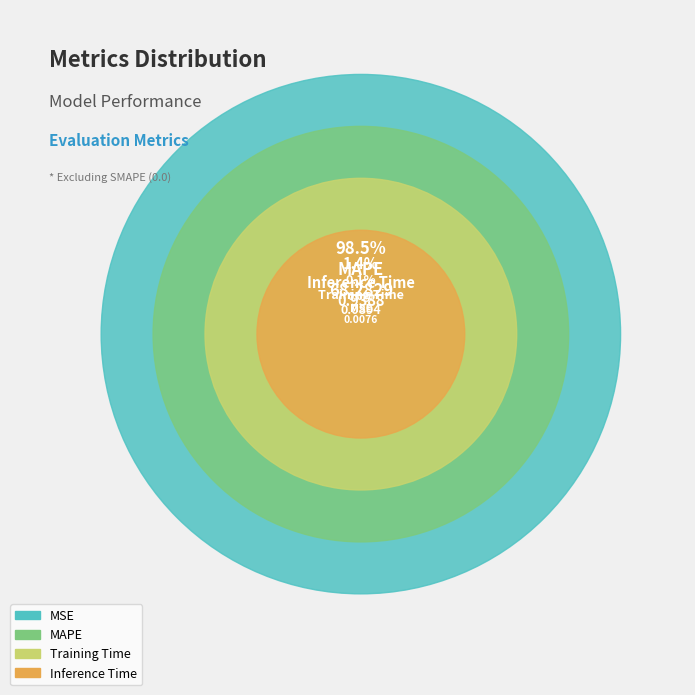

How many segments does this pie chart have?

4